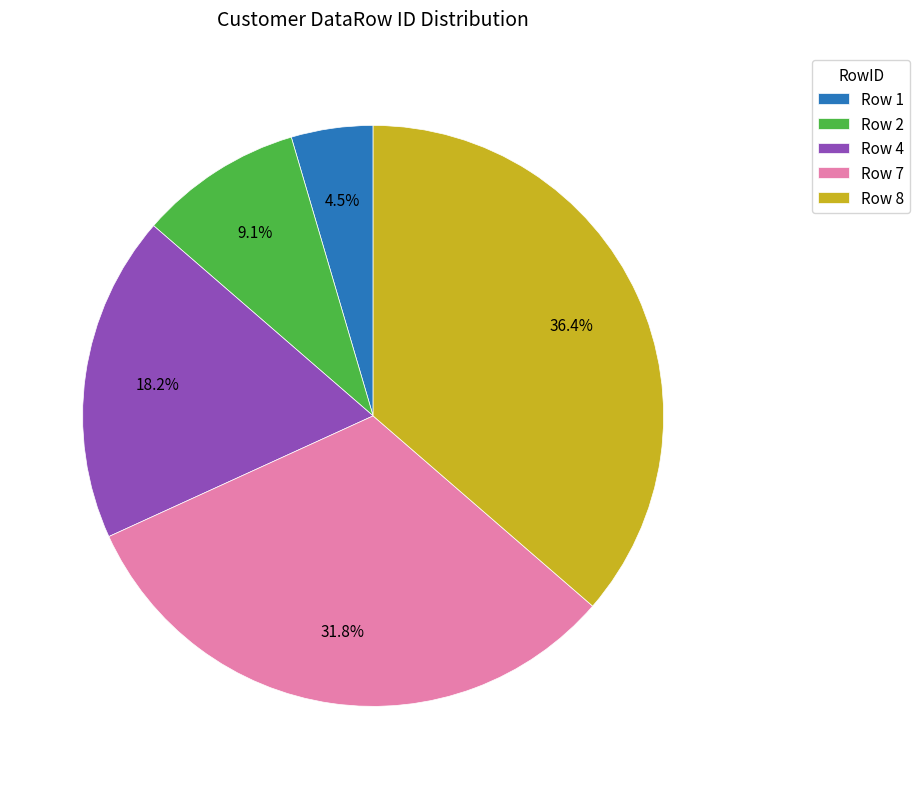

Does Row 2 represent more than half of the total?

No